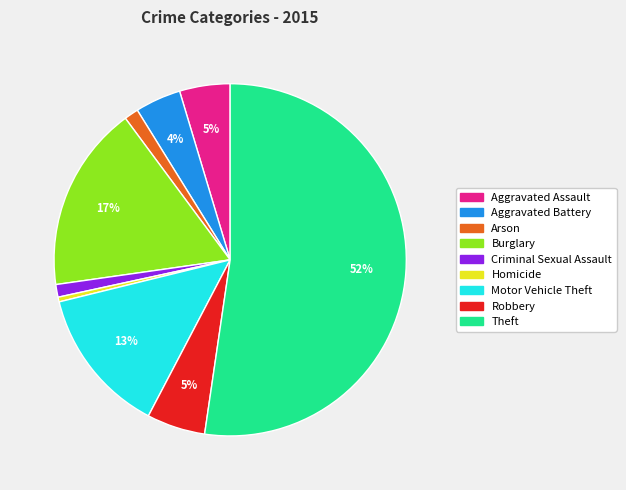

Count the number of slices in the pie.

9